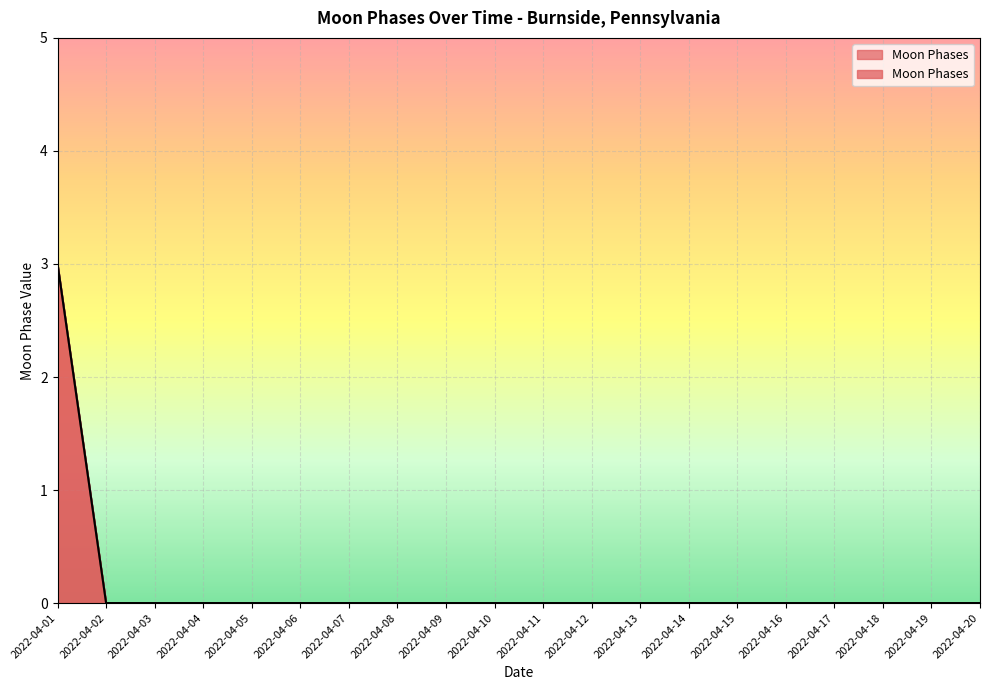

Is it true that the value at 2022-04-20 is 2?

False